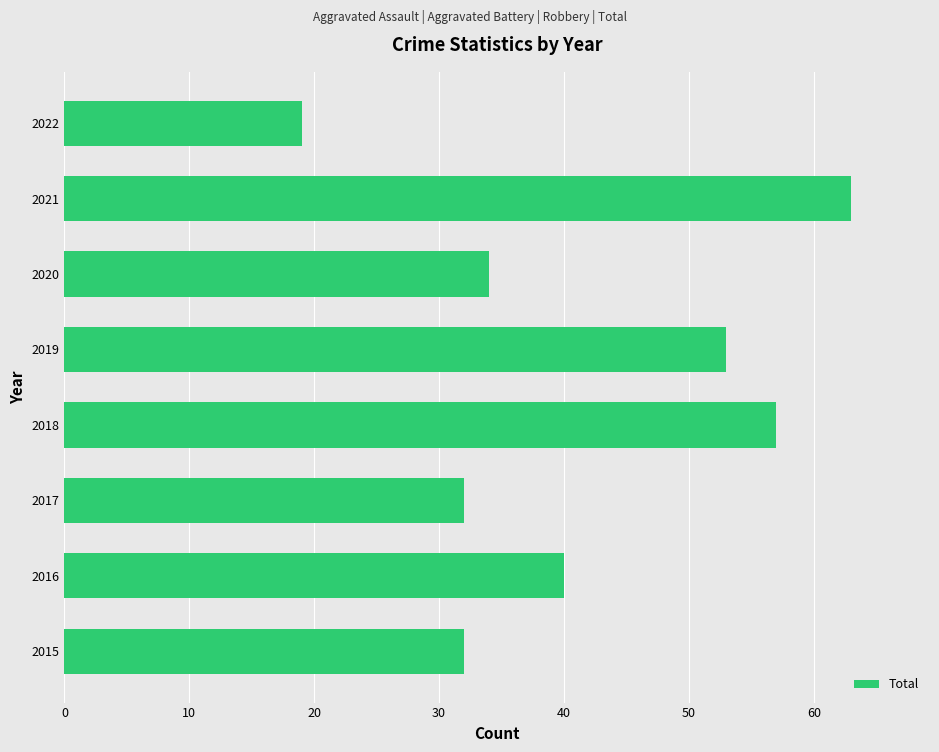

The chart shows a value of 32 at 2017. True or false?

True